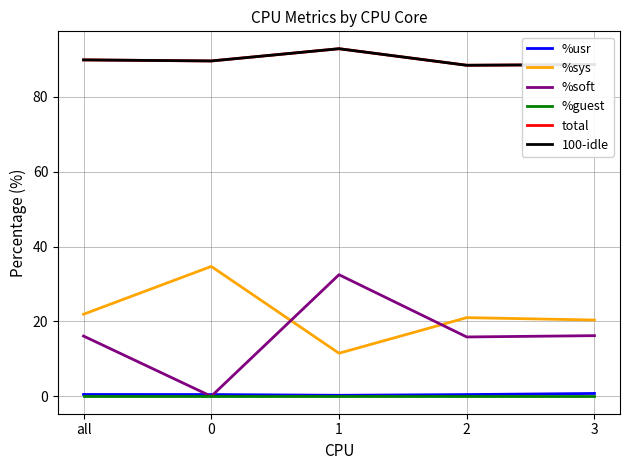

Is it true that %usr equals 0.5 at 2?

True